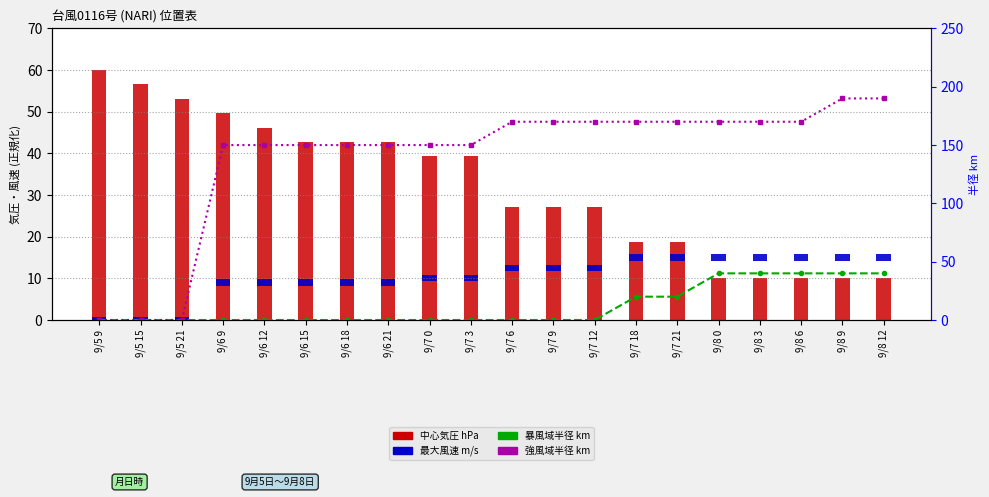

What is the label of the 11th bar from the left?

9/7 6